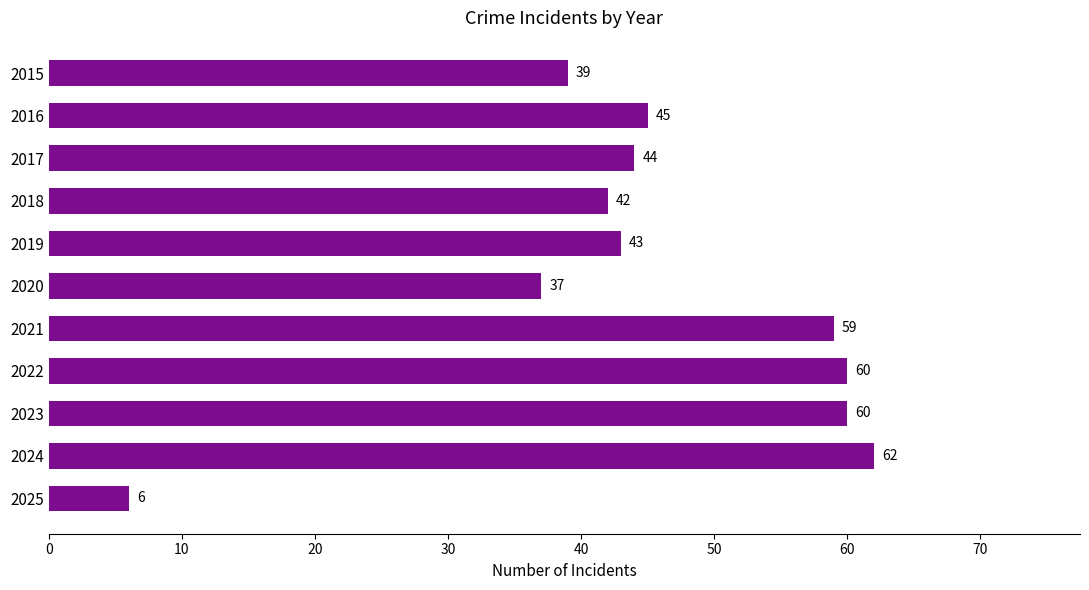

What is the difference between the maximum and minimum values?

56